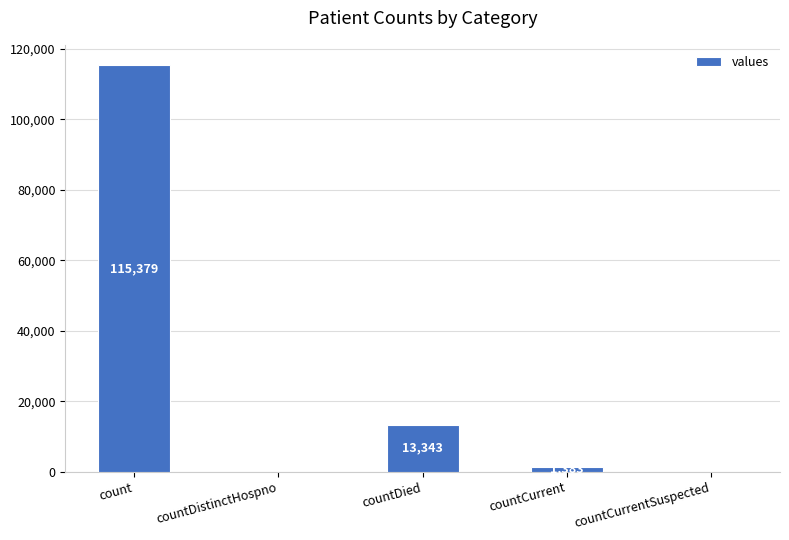

True or false: the data shows 0 at countDistinctHospno.

True